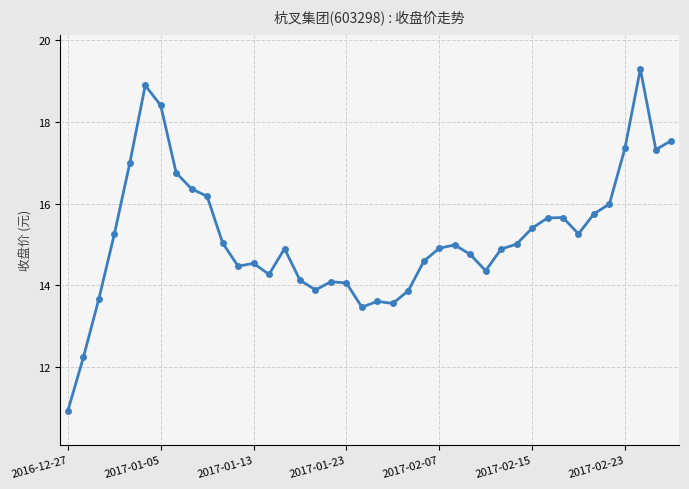

True or false: there are more than 0 points higher than both neighbors.

True